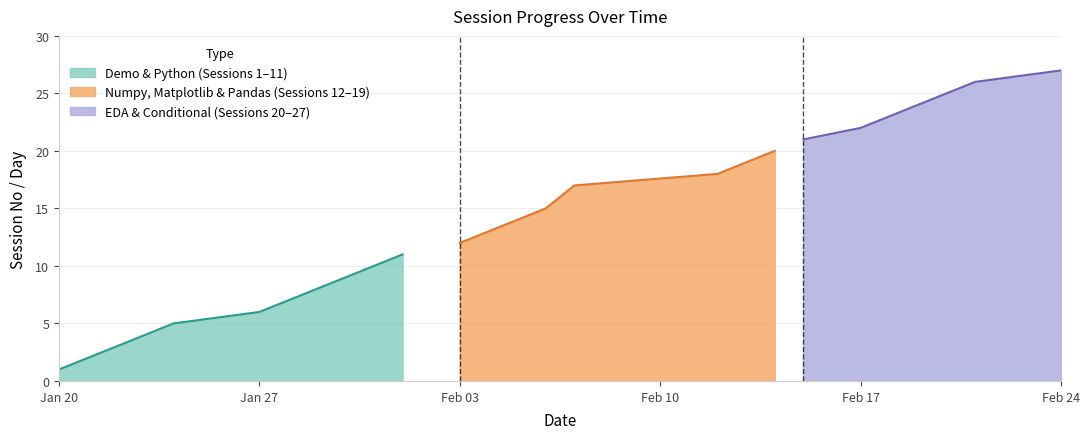

True or false: Demo & Python (Sessions 1–11) has a value of 6 at Jan 27.

True